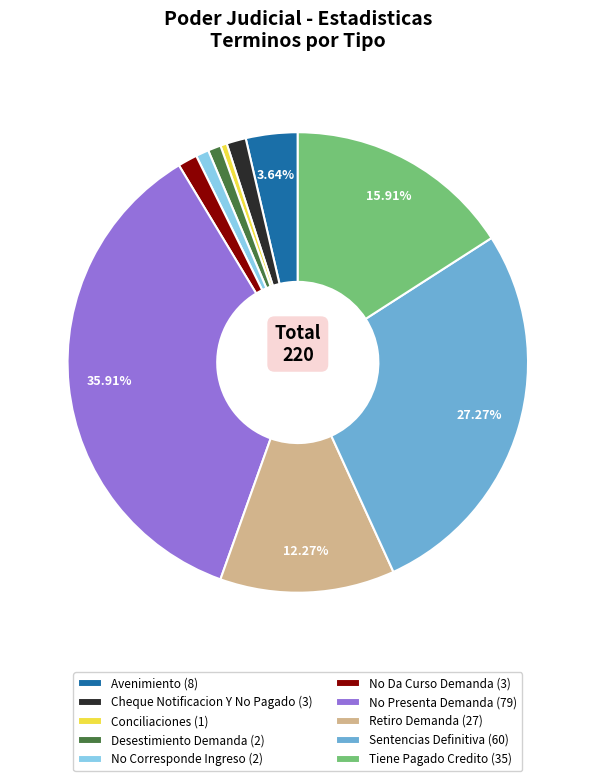

Does Desestimiento Demanda account for over 50% of the chart?

No